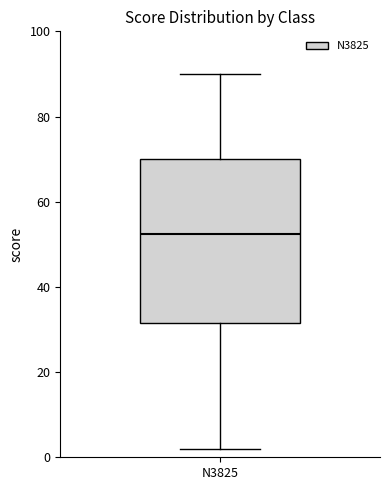

Read this box plot against the y-axis: the position of the median line, the range covered by the box, and the ends of both whiskers. The values are not printed on the chart, so give them approximately, as read against the axis.

median 52, box 32 to 70, whiskers 2 to 90